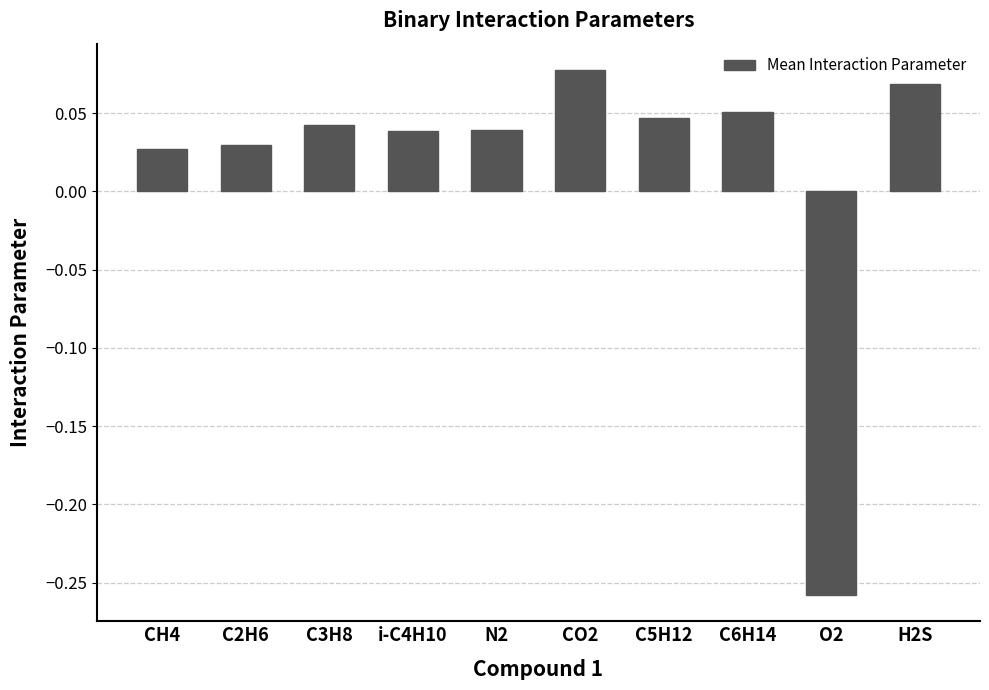

How many values exceed 0?

9